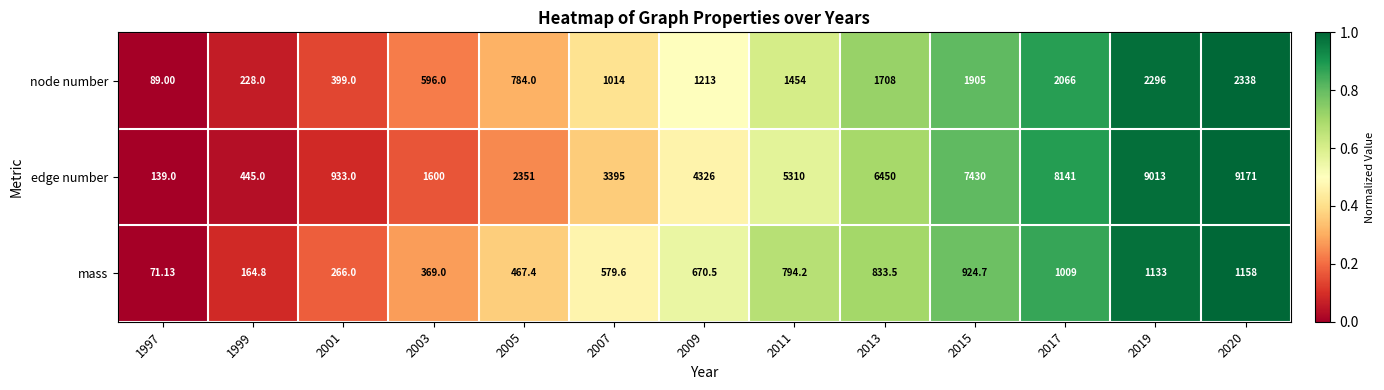

At 2009, list the series in order from smallest to largest.

mass, node number, edge number